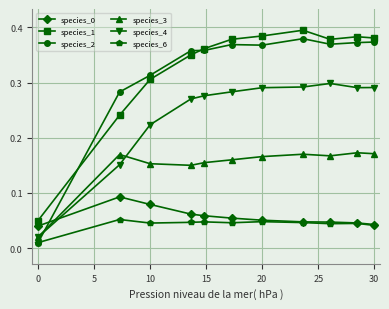

Which series has the widest spread of values?

species_2